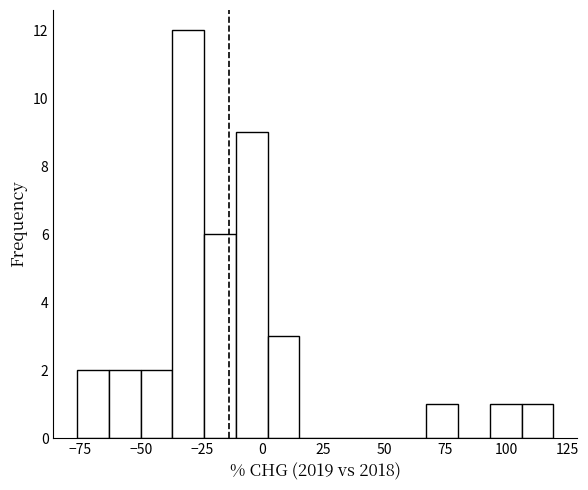

Read against the x-axis, roughly where is the centre of the tallest bar?

-30